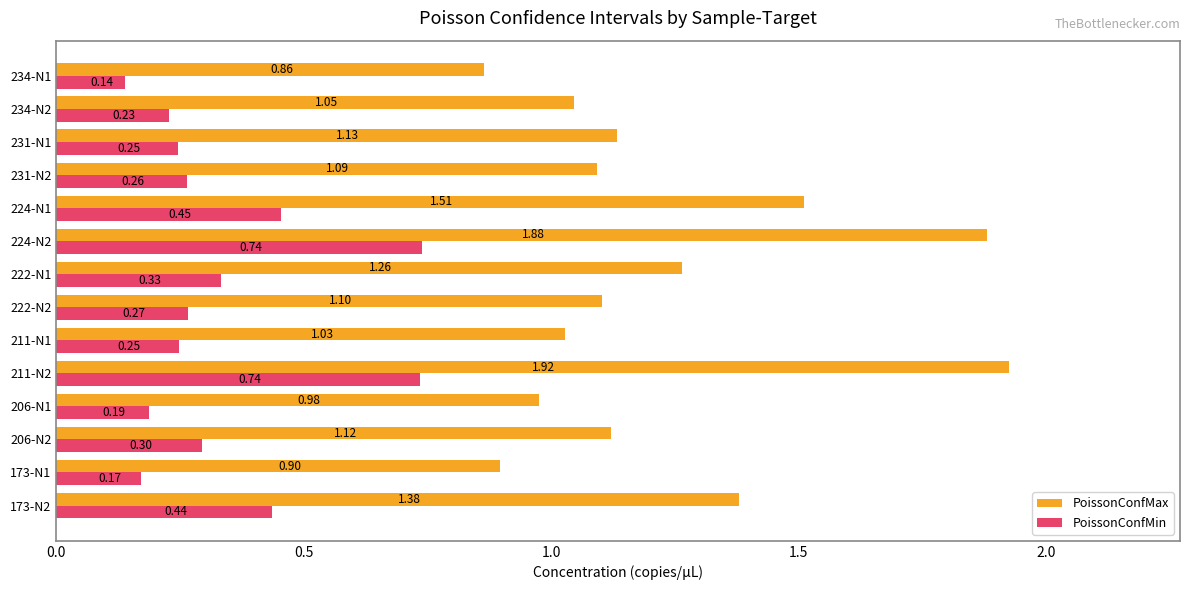

Which series has the widest spread of values?

PoissonConfMax